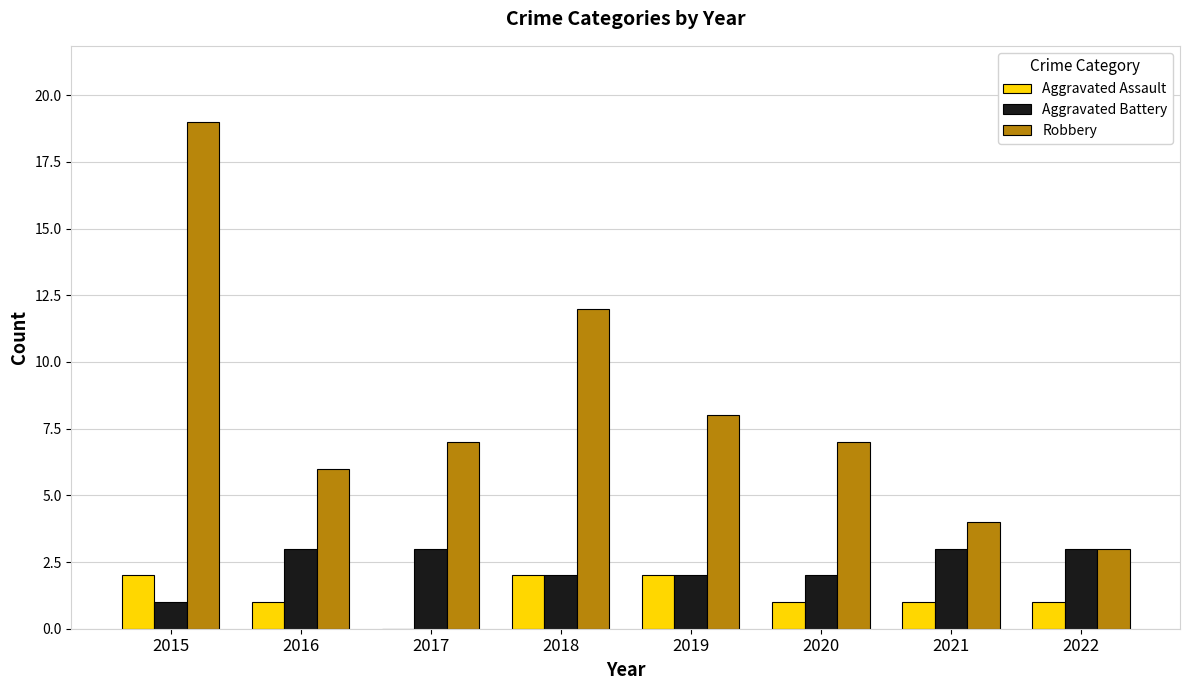

What is the maximum value for Robbery?

19